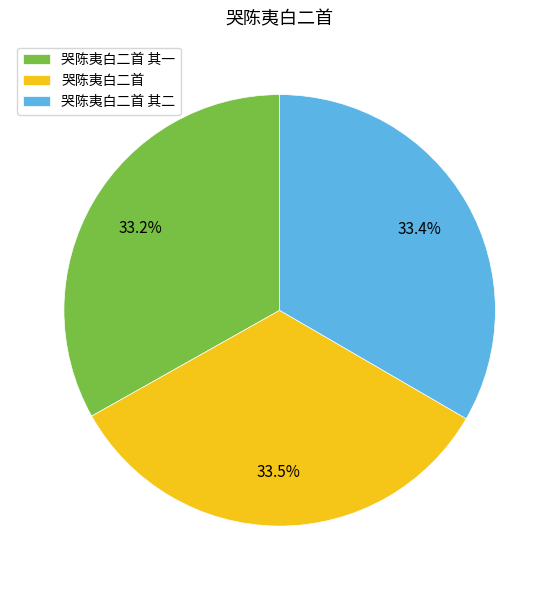

To the nearest percent, what percentage of the pie is 哭陈夷白二首 其一?

33%